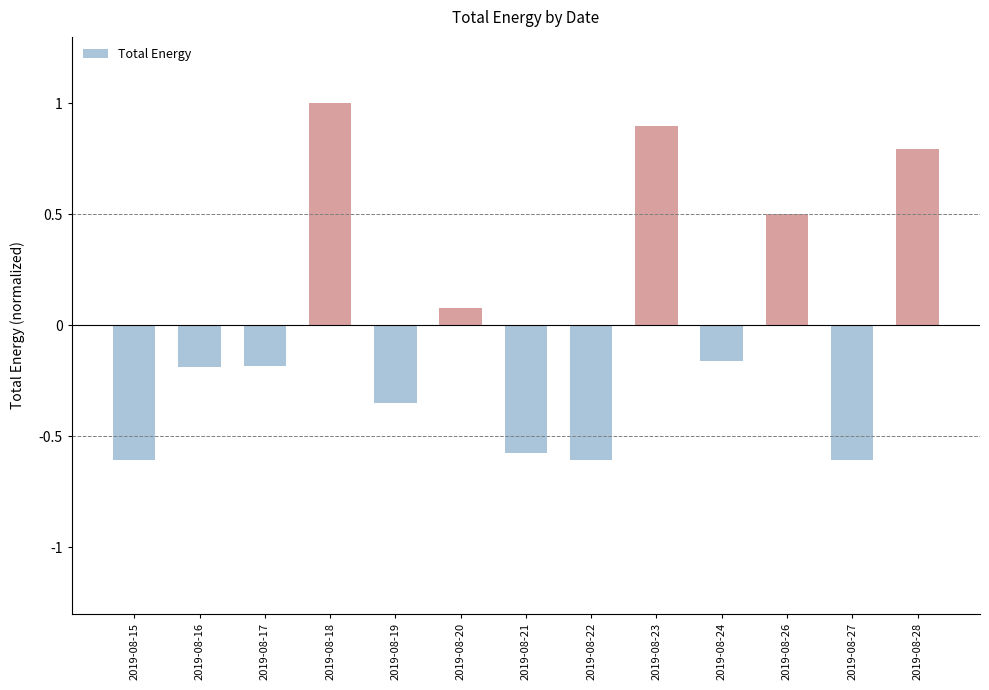

At which label is the value closest to 0?

2019-08-20